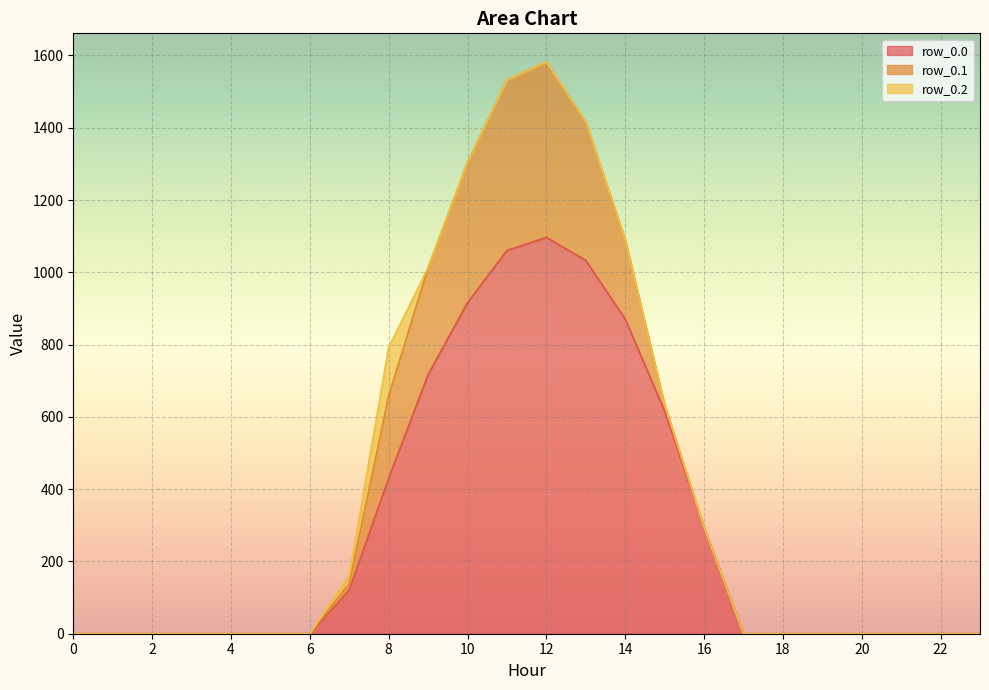

True or false: row_0.2 and row_0.0 cross at least once.

False